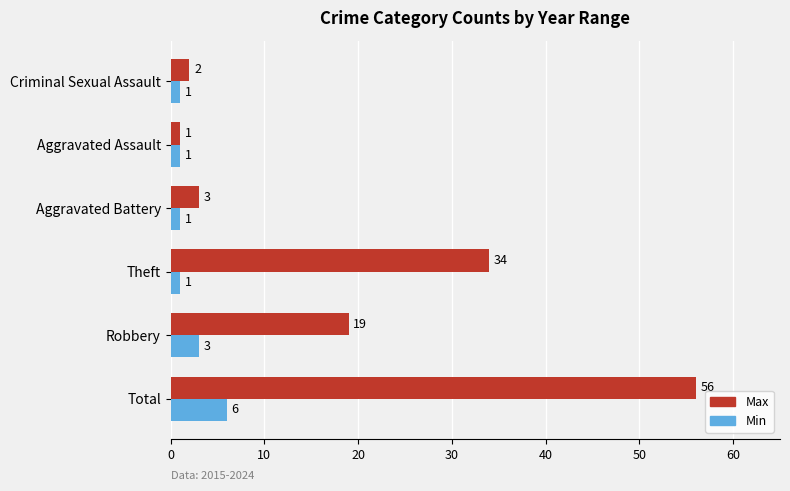

List the series in order of their peak value, lowest first.

Min, Max